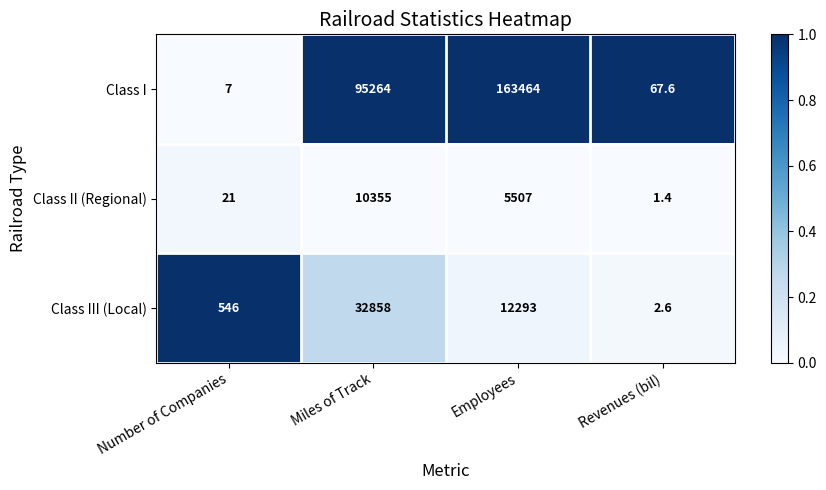

Rank the series at Miles of Track from lowest to highest value.

Class II (Regional), Class III (Local), Class I